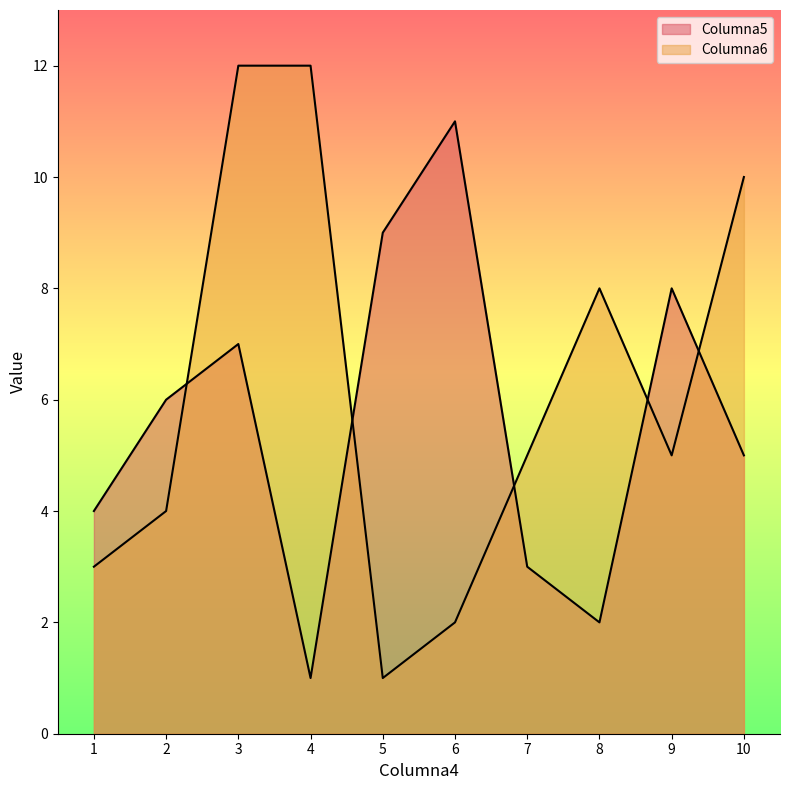

In Columna5, how many points are lower than both neighbors (excluding endpoints)?

2